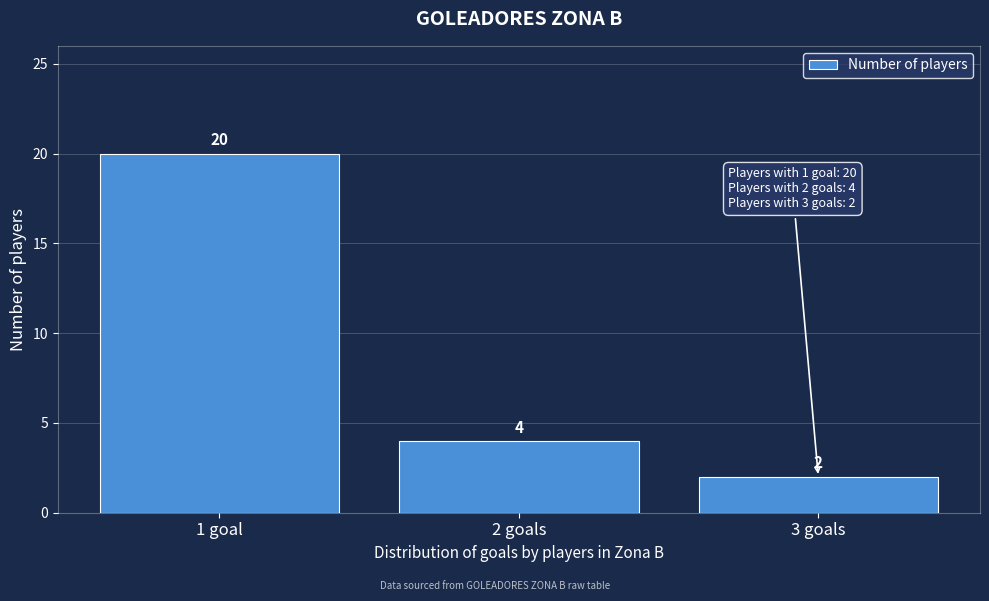

Reading right to left, transcribe all the data shown in this chart.

2	4	20